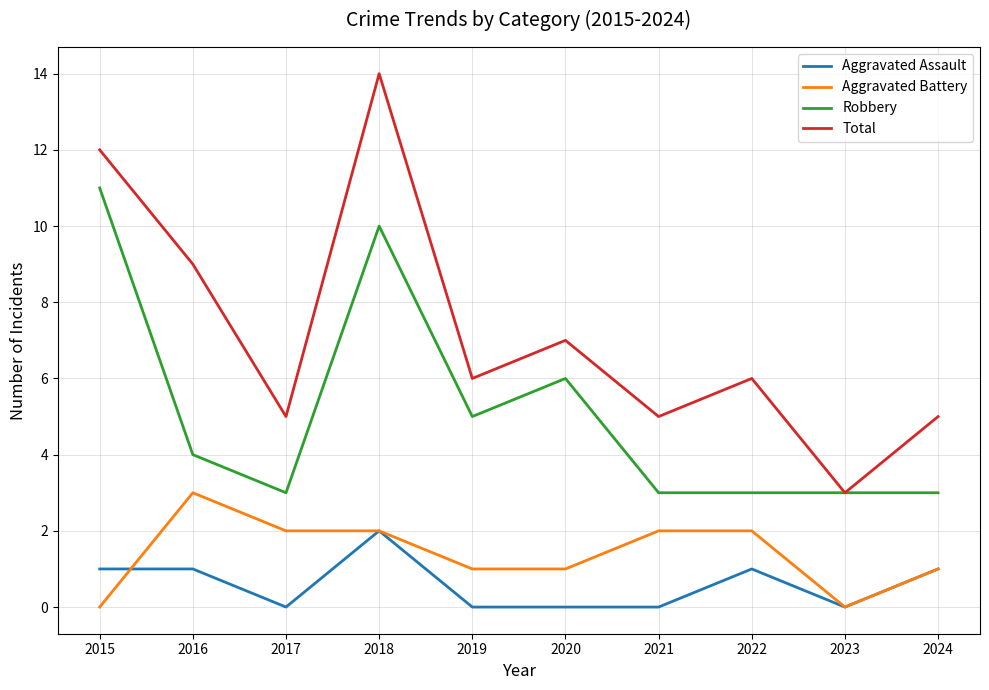

At which category does the chart reach its peak across all series?

2018